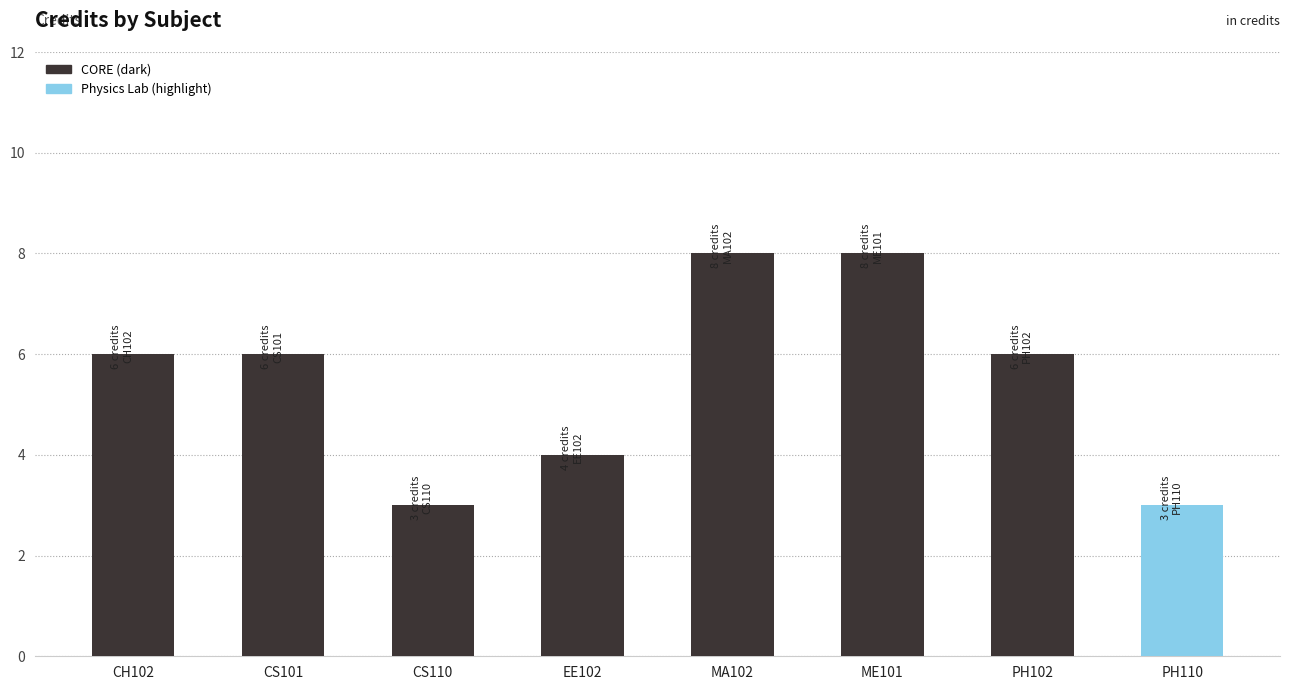

What is the value of the 7th bar from the left?

6